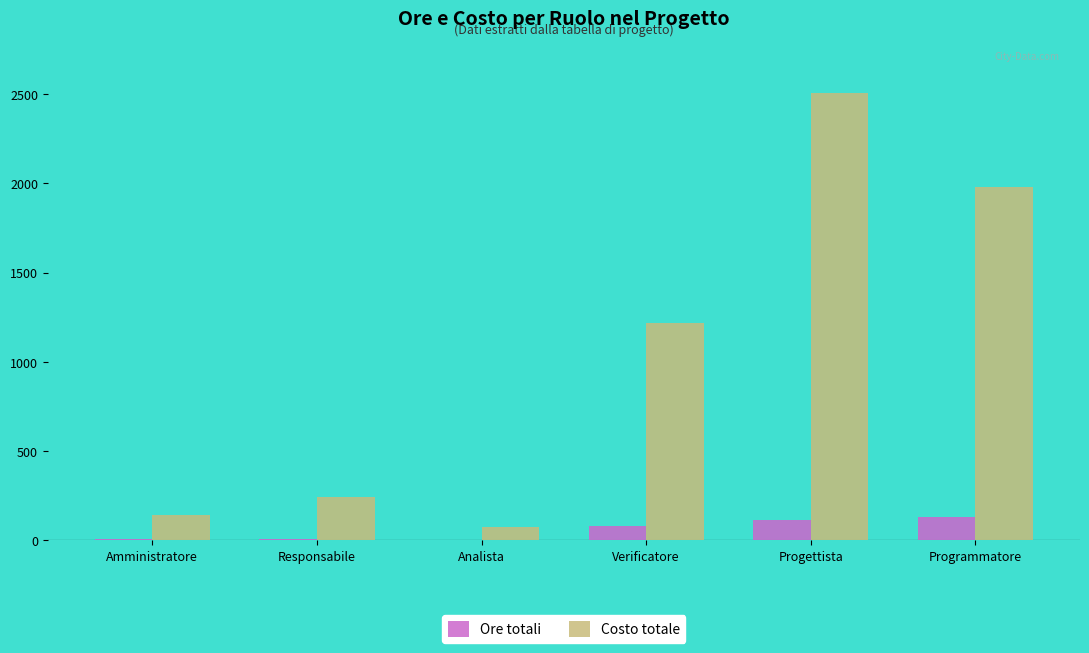

How many groups of bars are there?

6